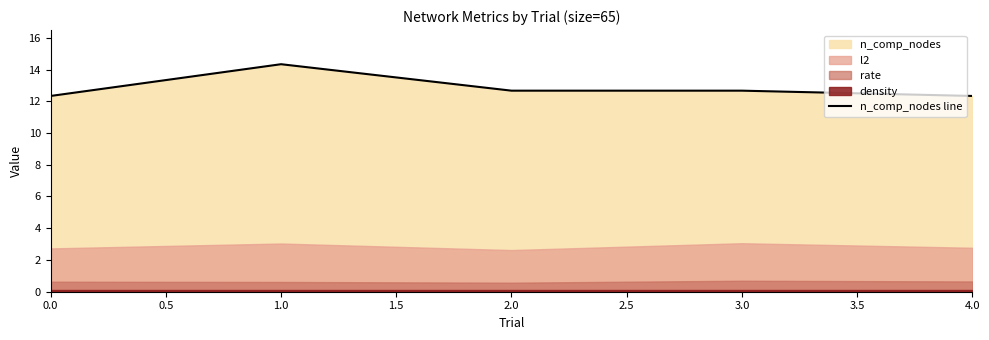

What is the value of the 3rd point from the left?

12.7